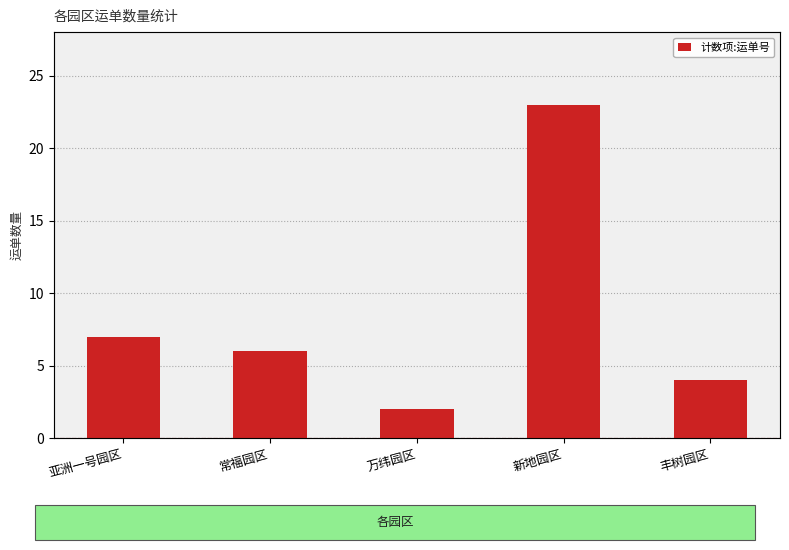

What is the change in value from 亚洲一号园区 to 新地园区?

+16